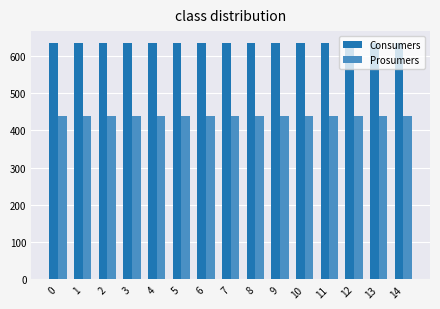

What is the sum of the Prosumers values at 1 and 5?

880